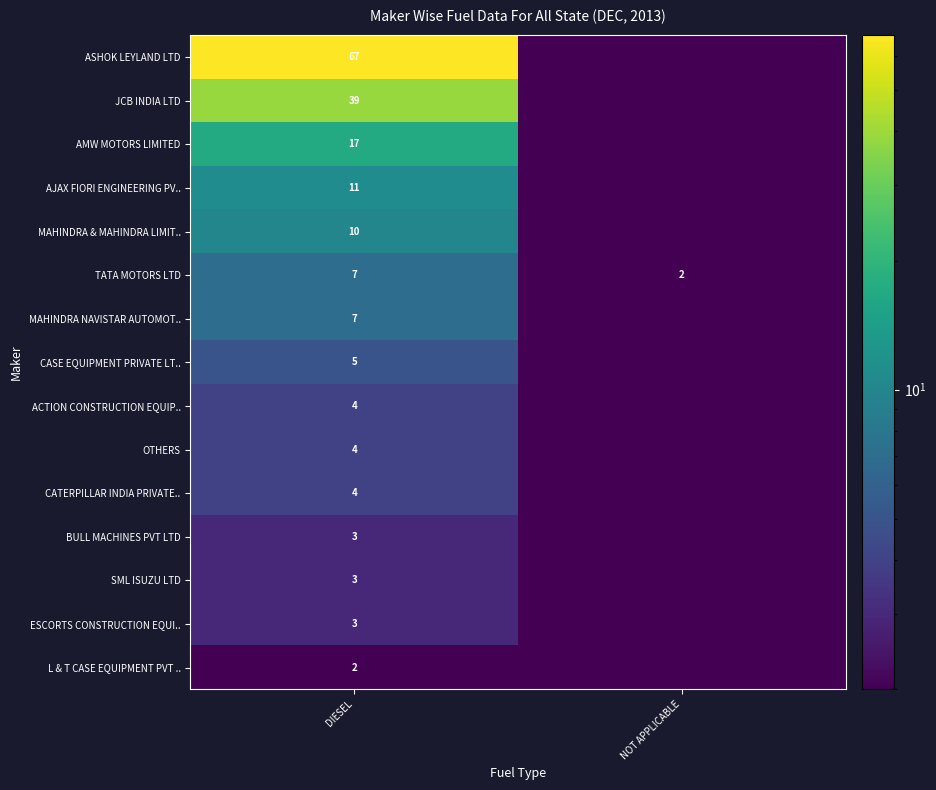

At which label is TATA MOTORS LTD closest to 4?

NOT APPLICABLE